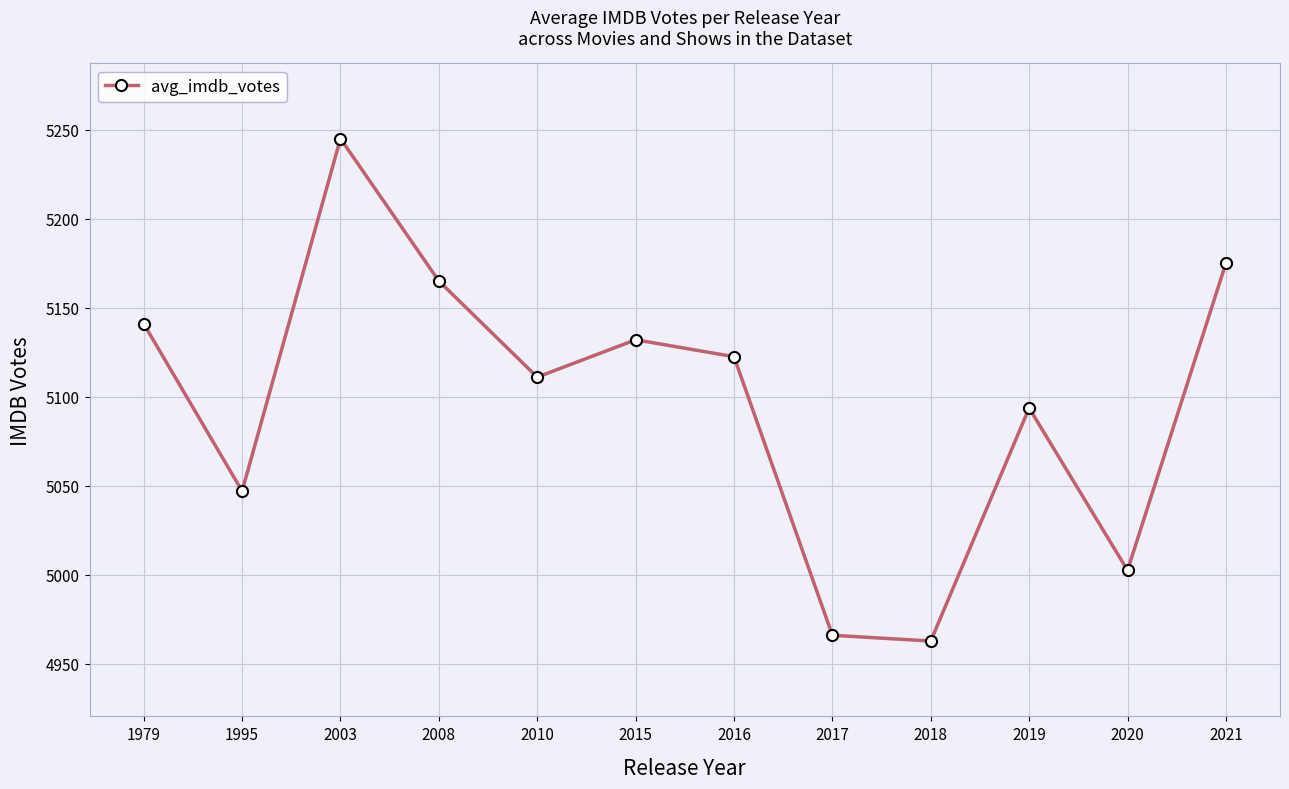

Read the value at 2021.

5175.0